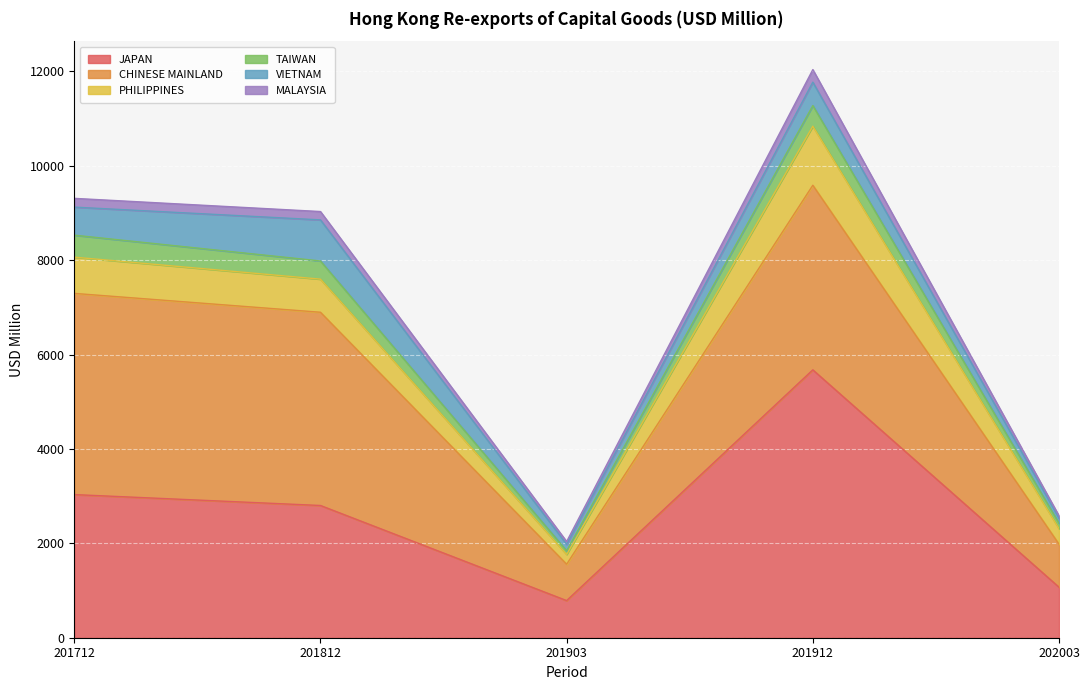

What is the maximum value for VIETNAM?

870.6